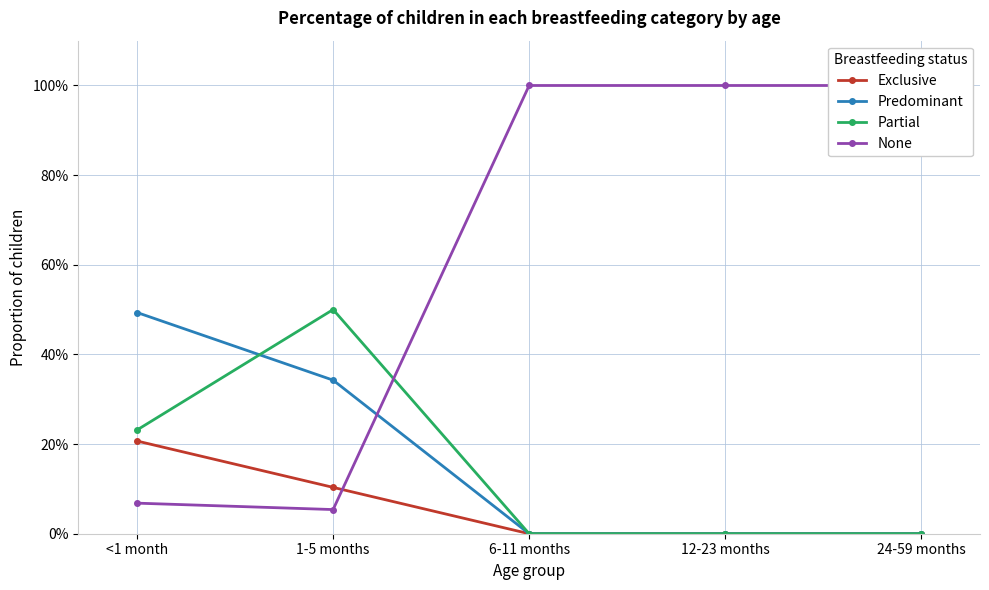

At which label is Exclusive closest to 0?

6-11 months